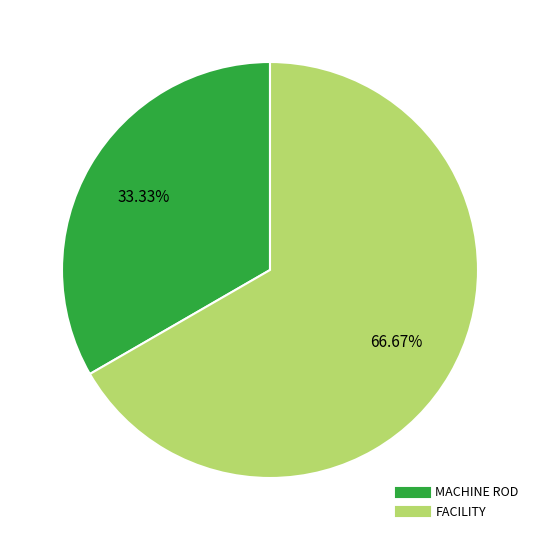

What is the total percentage of MACHINE ROD and FACILITY?

100.0%